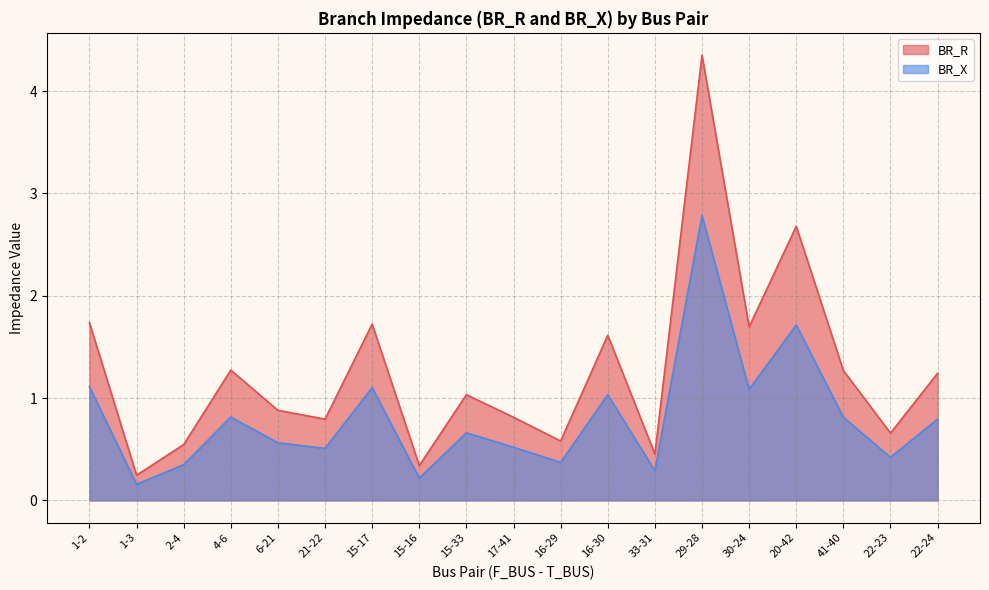

What is the greatest value displayed?

4.4